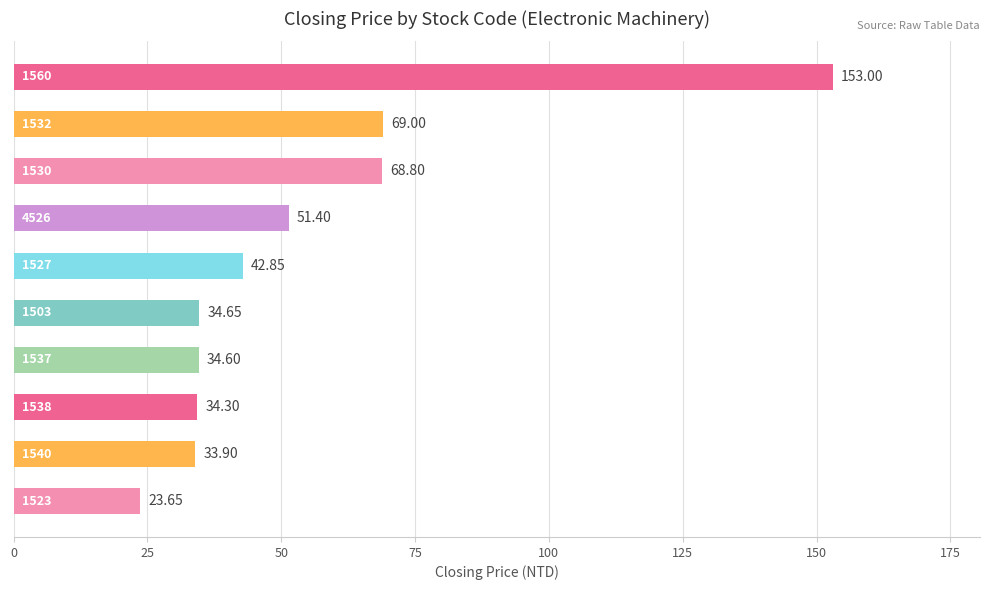

What is the average value?

54.6